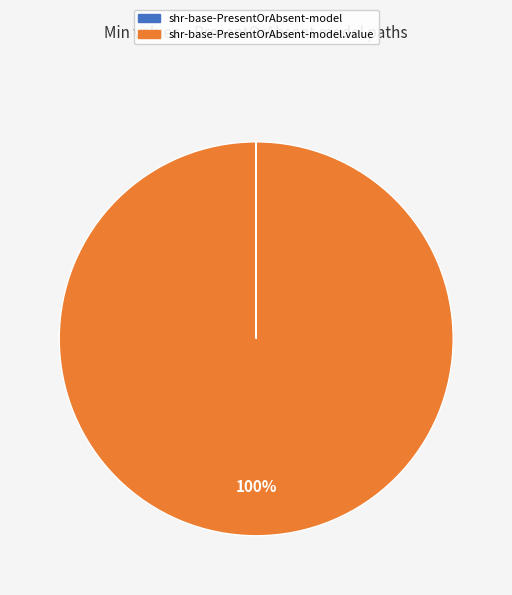

To the nearest percent, what is the average slice percentage?

50%